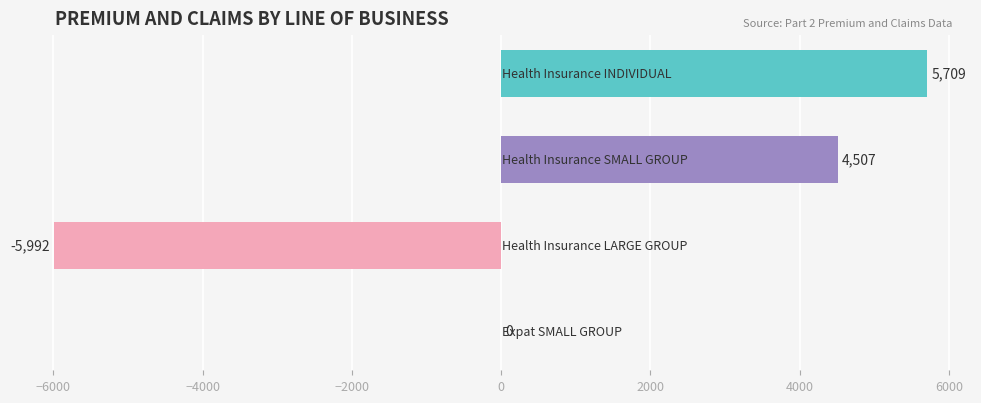

What is the sum of all values?

4224